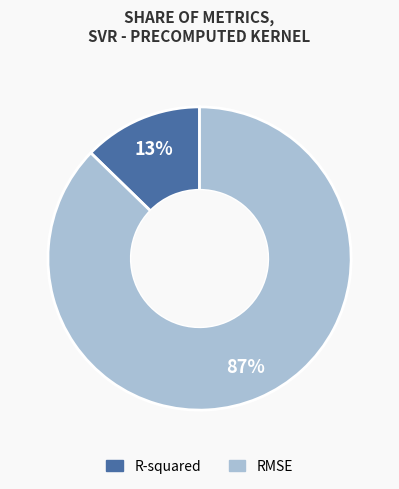

What is the smallest slice in the pie chart?

R-squared